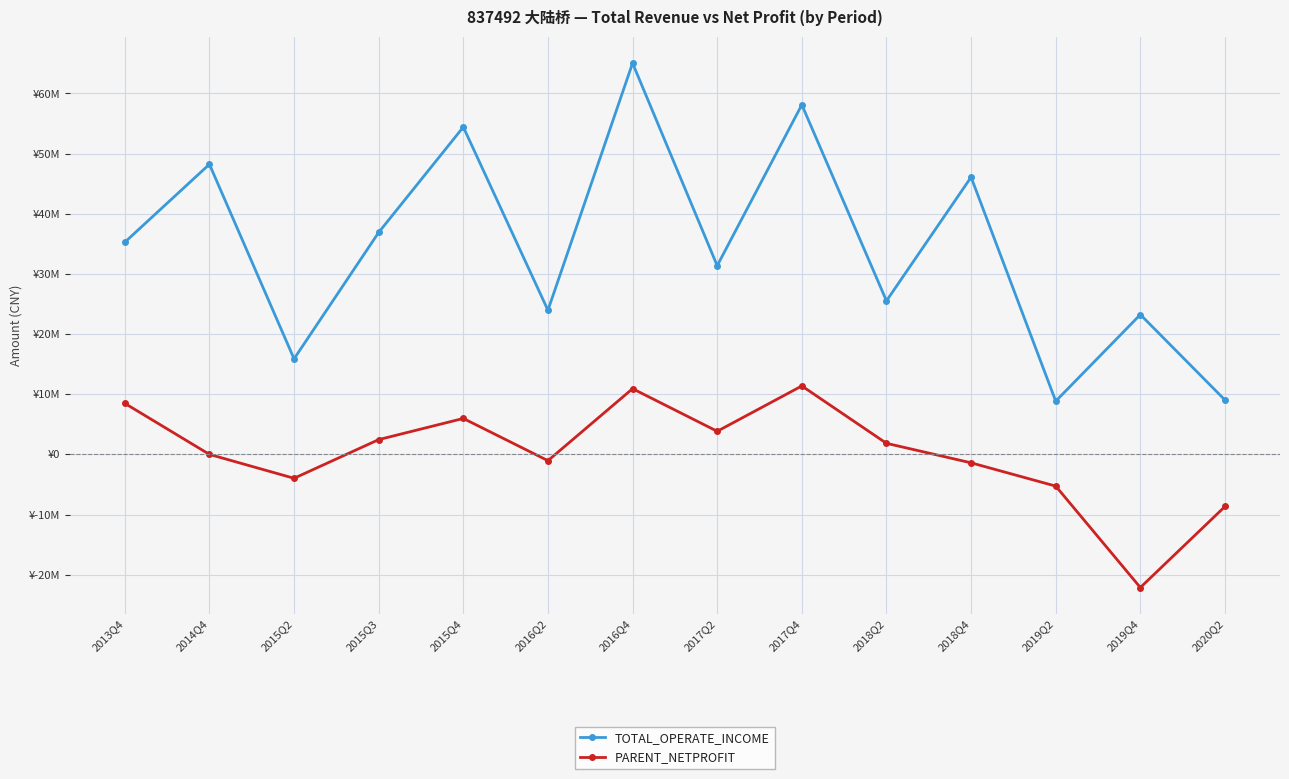

What is the lowest value of the PARENT_NETPROFIT series?

-22130126.1